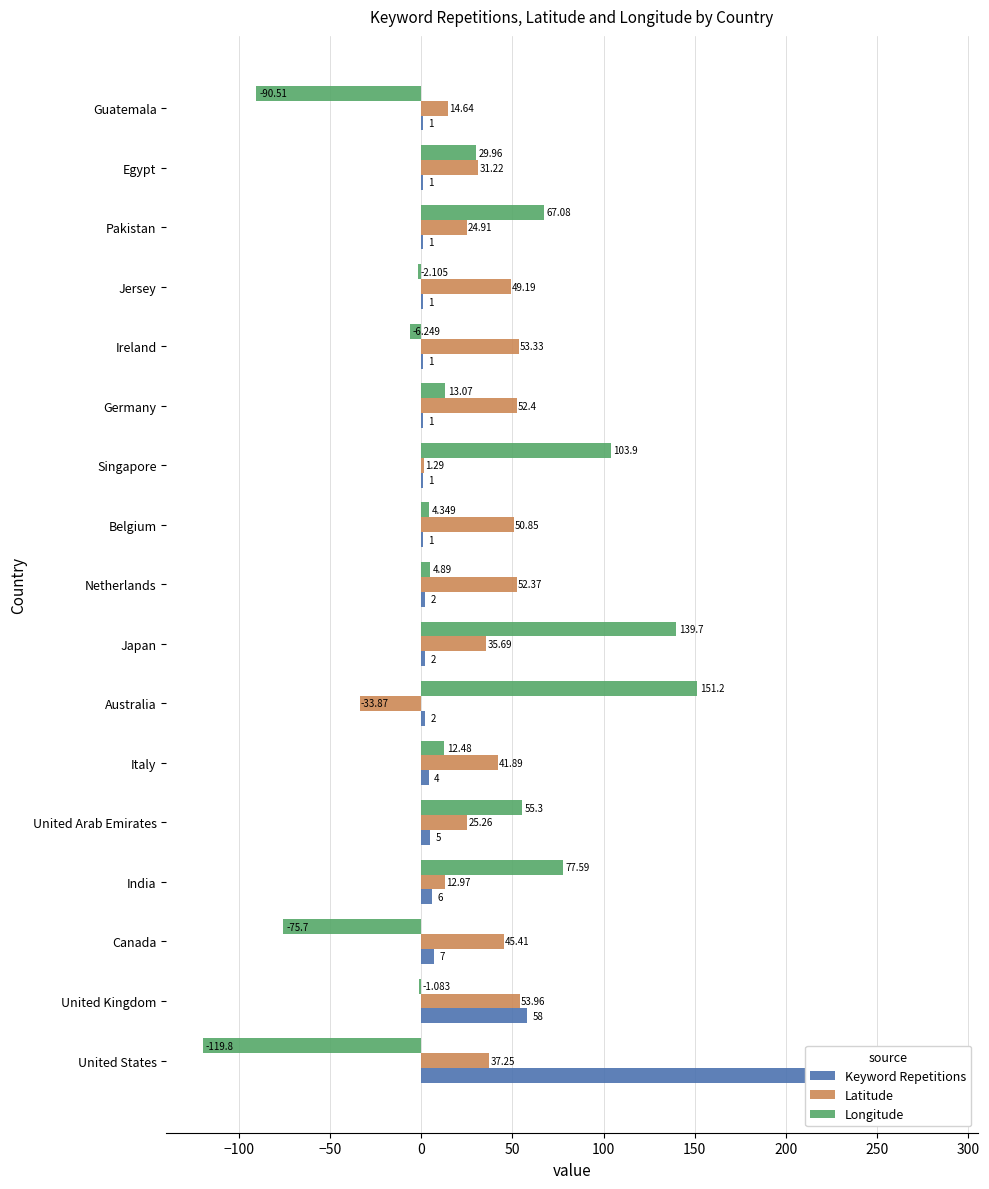

What is the greatest value displayed?

285.0